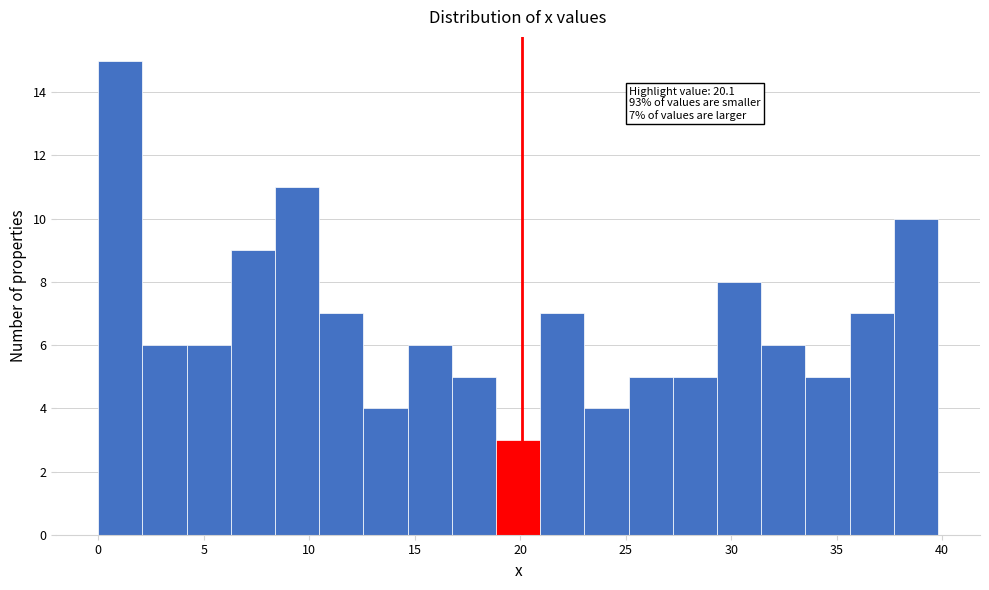

Which range on the x-axis has the tallest bar?

0.0 to 2.0